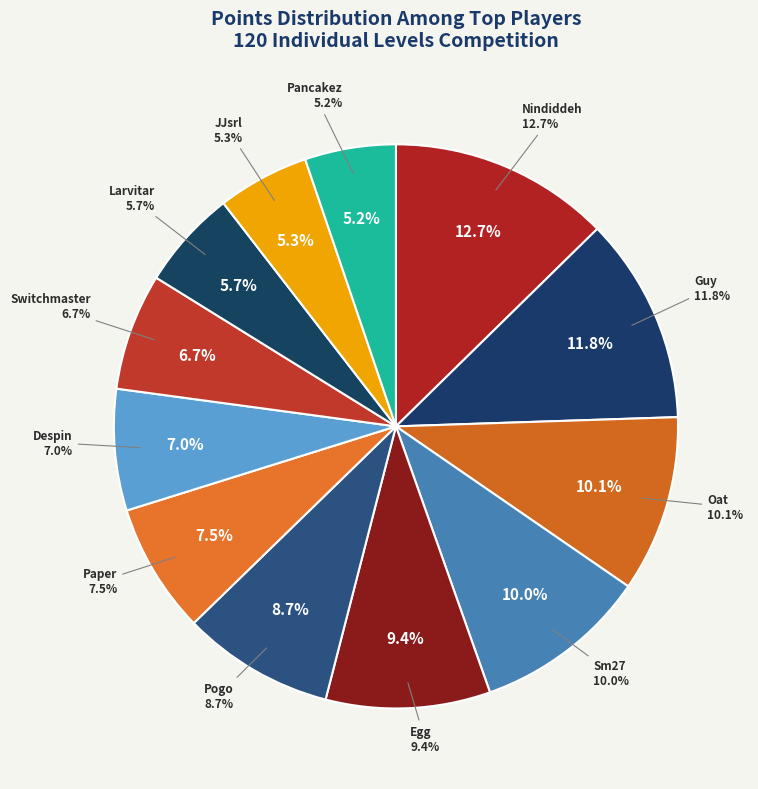

What is the change in value from Guy to Oat?

-78